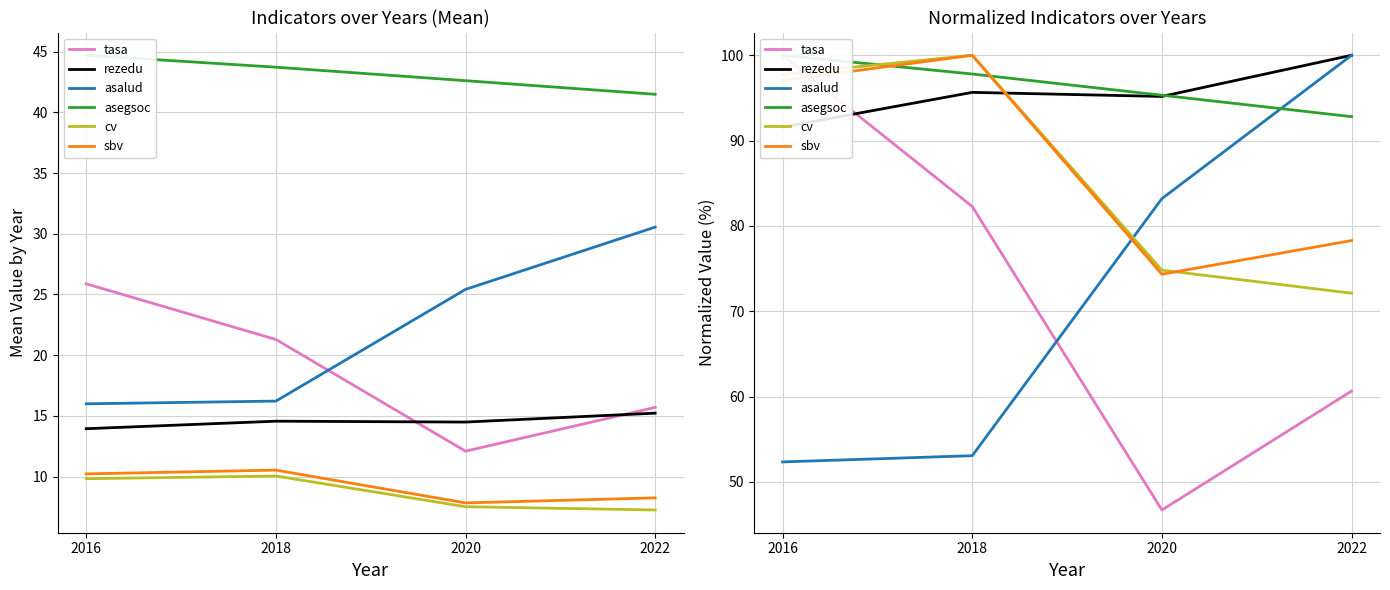

Is the value of asegsoc at 2020 greater than the value of cv at 2018?

No